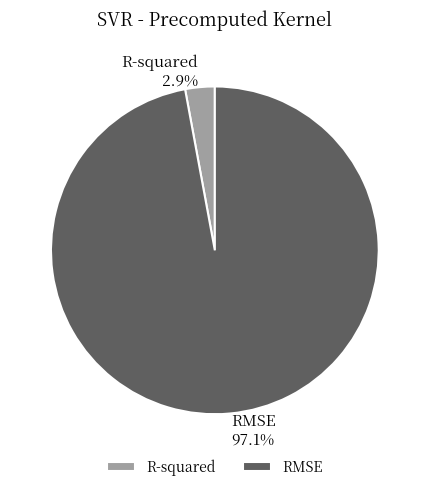

Does any single category account for the majority?

Yes